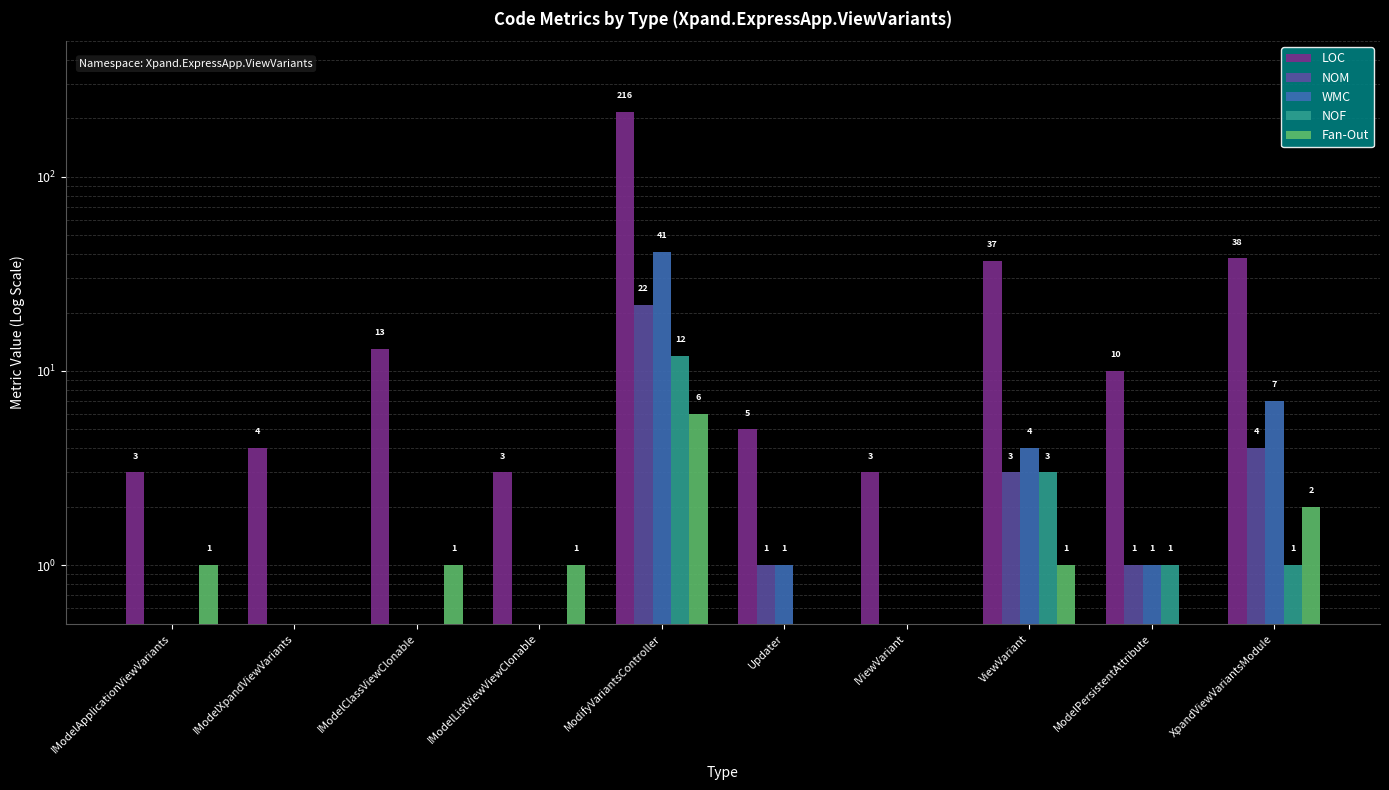

At how many categories does at least one series exceed 128?

1